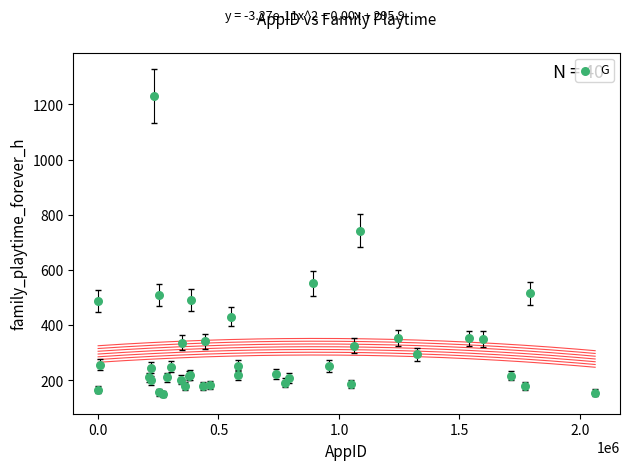

What Y value in the scatter plot is closest to 690?

742.2